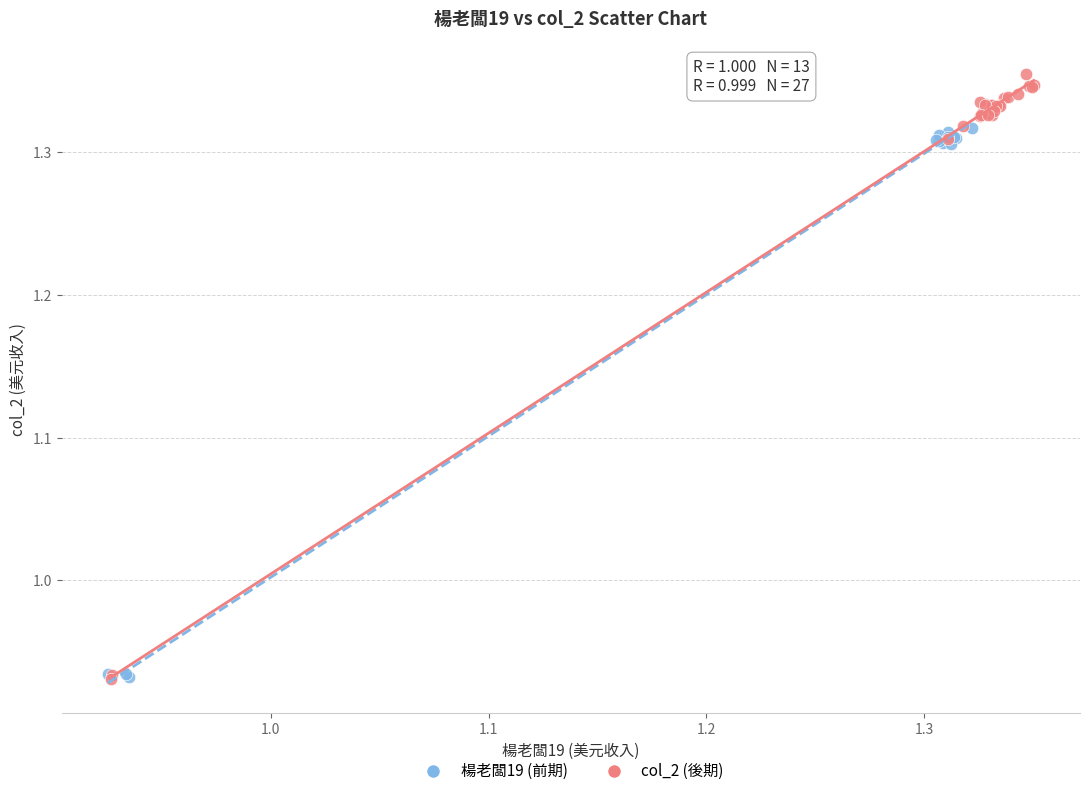

Which series reaches the maximum Y coordinate?

col_2 (後期)